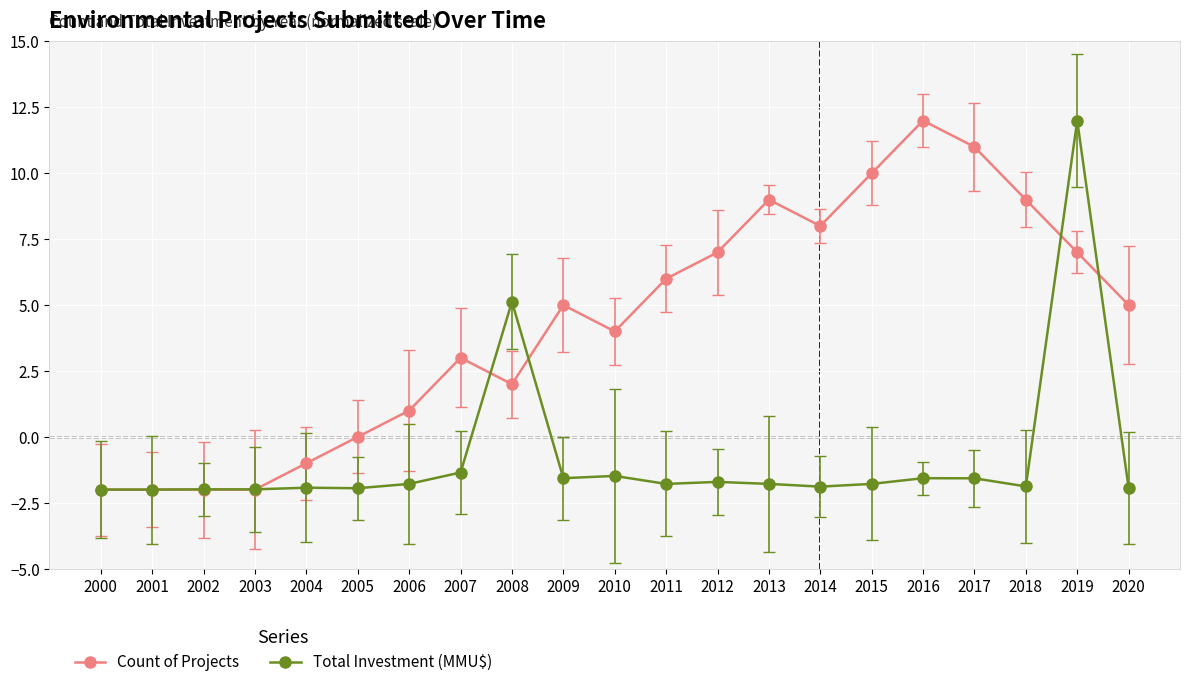

True or false: Count of Projects and Total Investment (MMU$) cross at least once.

True